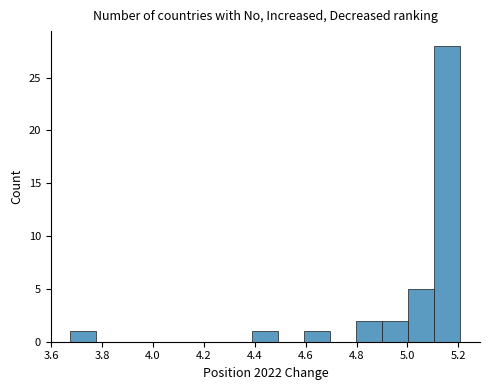

Over which range of the x-axis is the bar tallest?

5.10 to 5.20